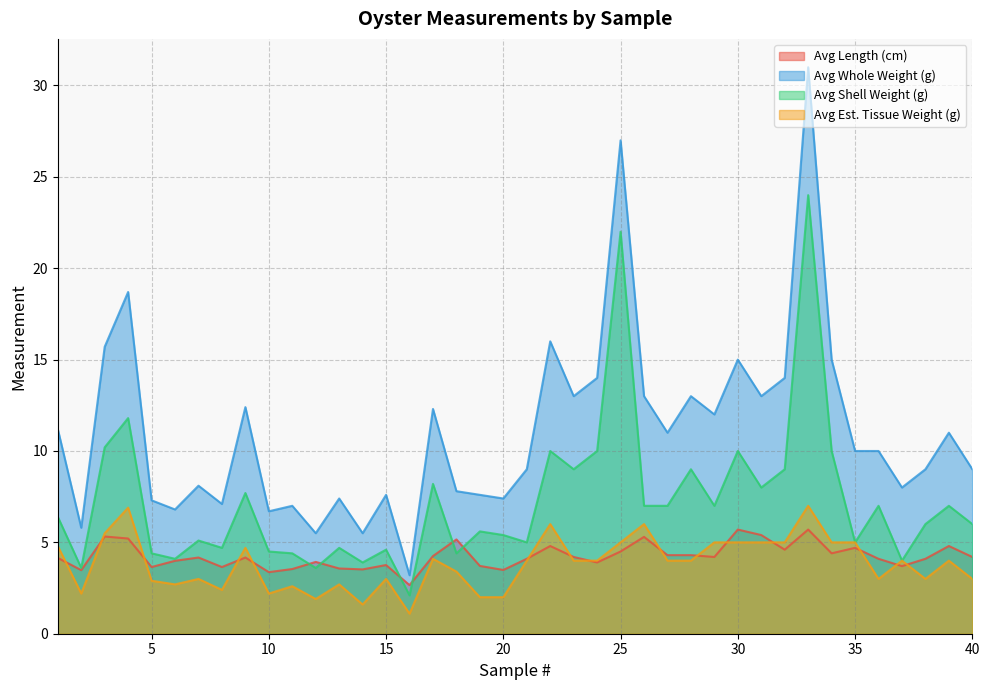

How many lines are shown in the chart?

4